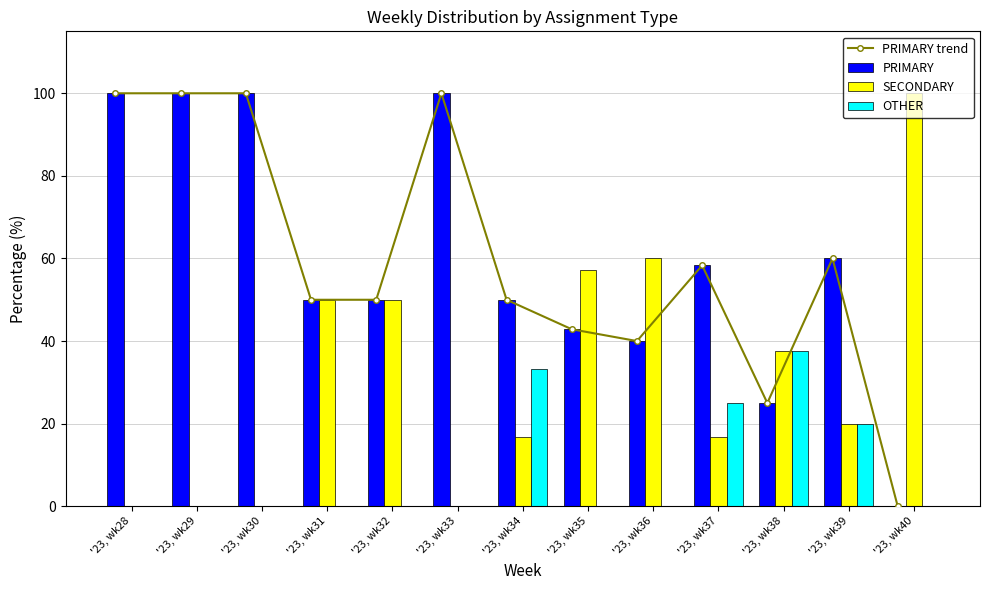

Between '23, wk28 and '23, wk39, which series saw the biggest shift?

PRIMARY trend